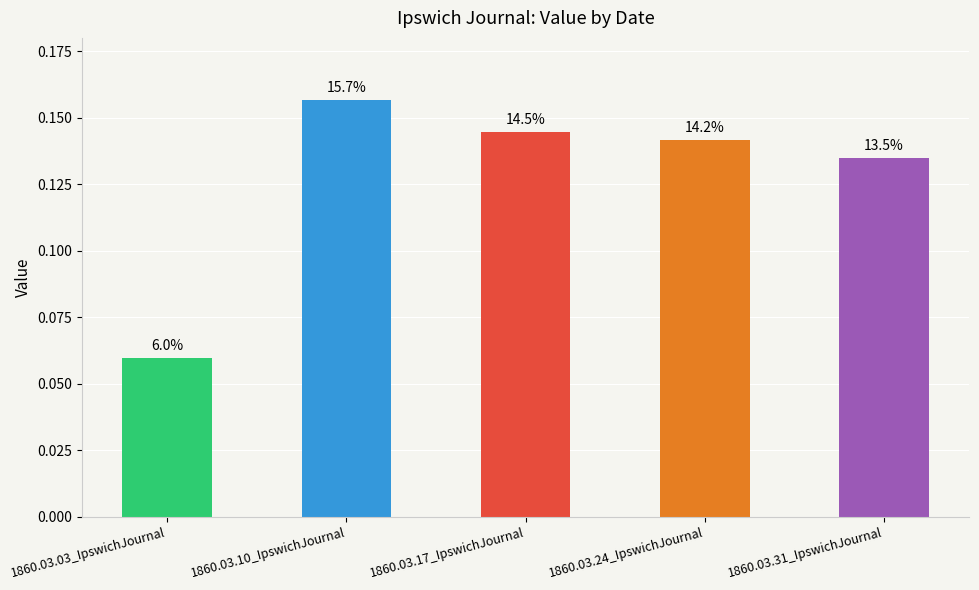

What is the label of the 2nd bar from the left?

1860.03.10_IpswichJournal